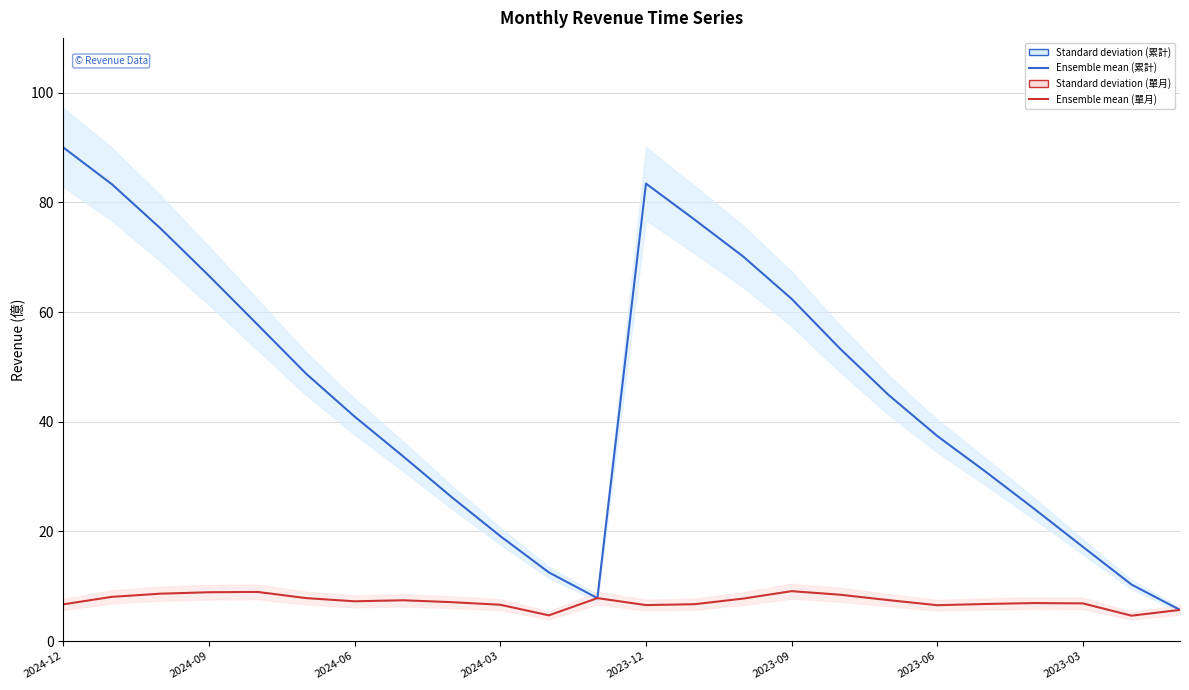

In 累計營收(億), how many points are higher than both neighbors (excluding endpoints)?

1